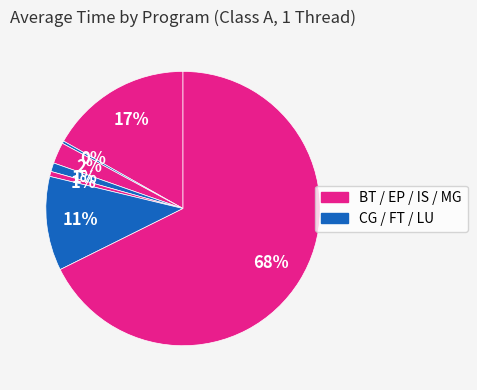

How many slices are in this pie chart?

7